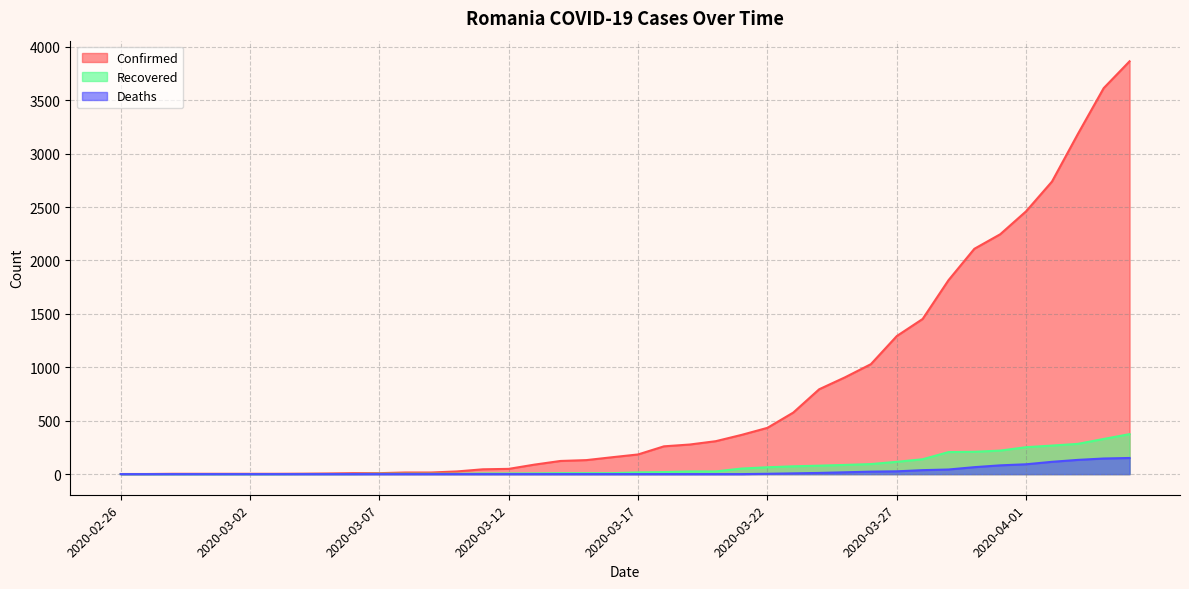

What are all the series names shown in the legend?

Confirmed, Recovered, Deaths